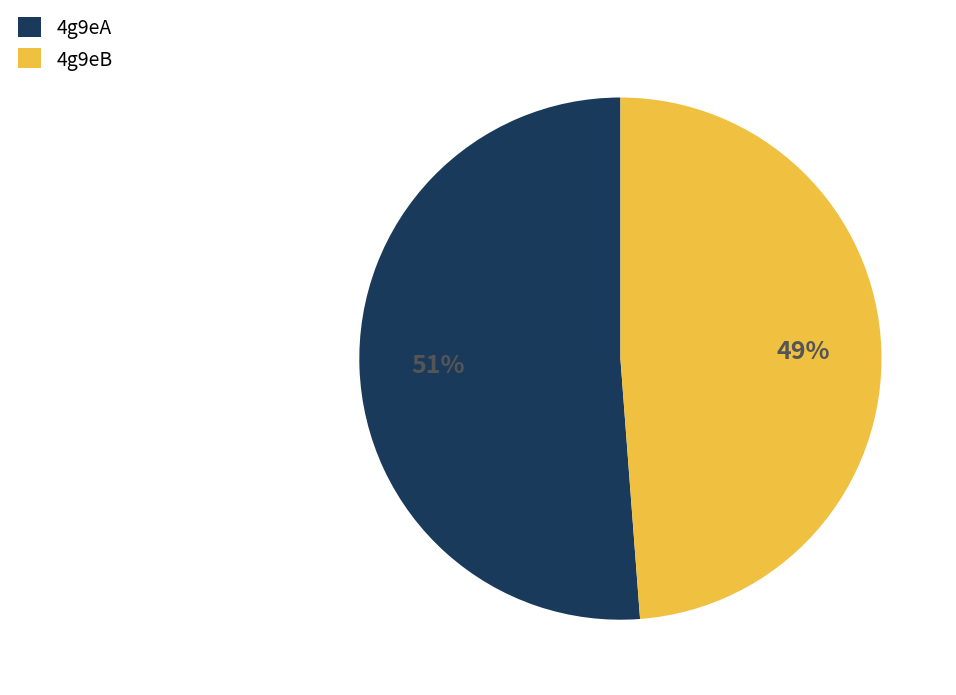

What is the smallest slice in the pie chart?

4g9eB